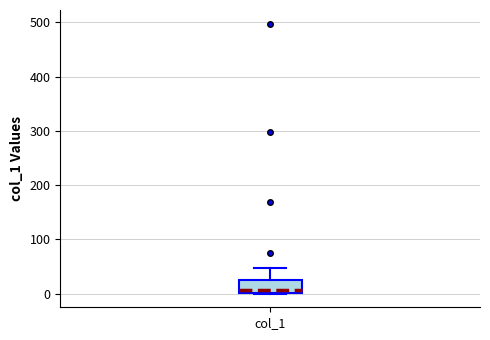

Where is the lower edge of the box for col_1 on the y-axis? The values are not printed on the chart, so give them approximately, as read against the axis.

0